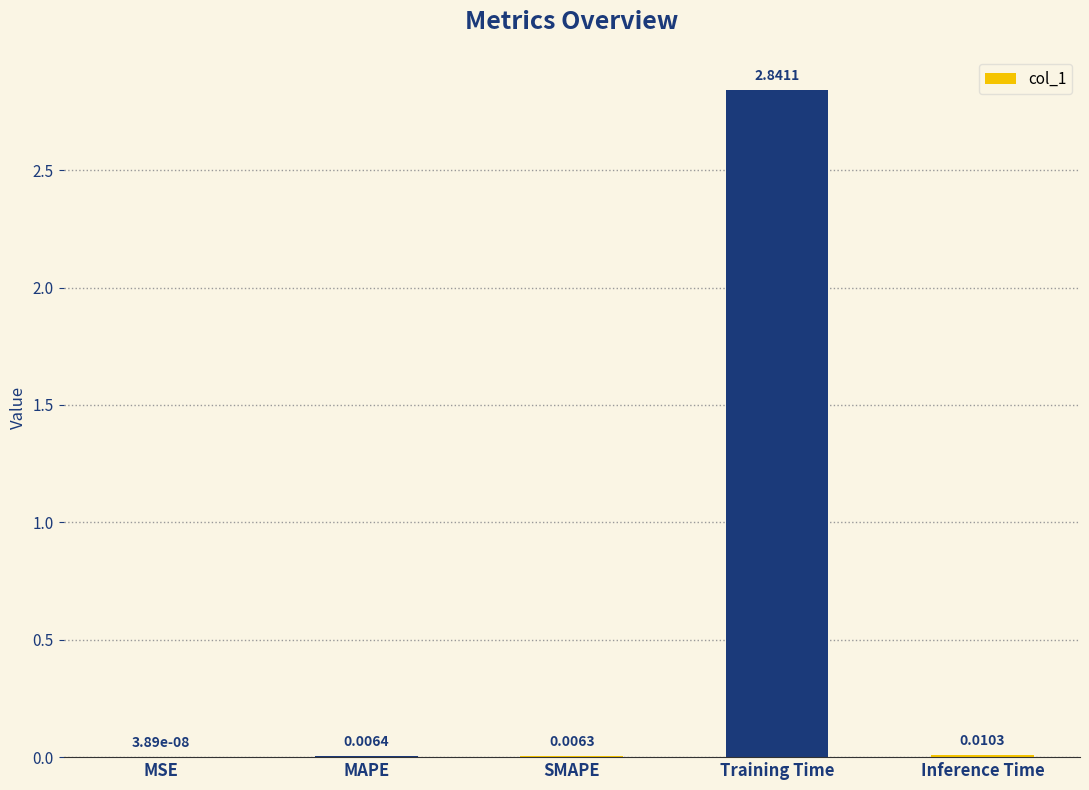

At which label is the value closest to 1?

Inference Time